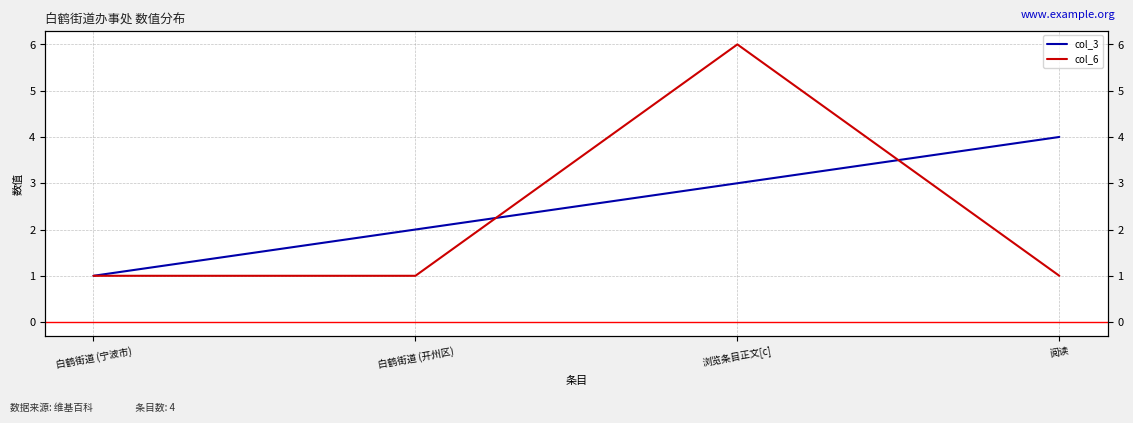

How many lines are shown in the chart?

2